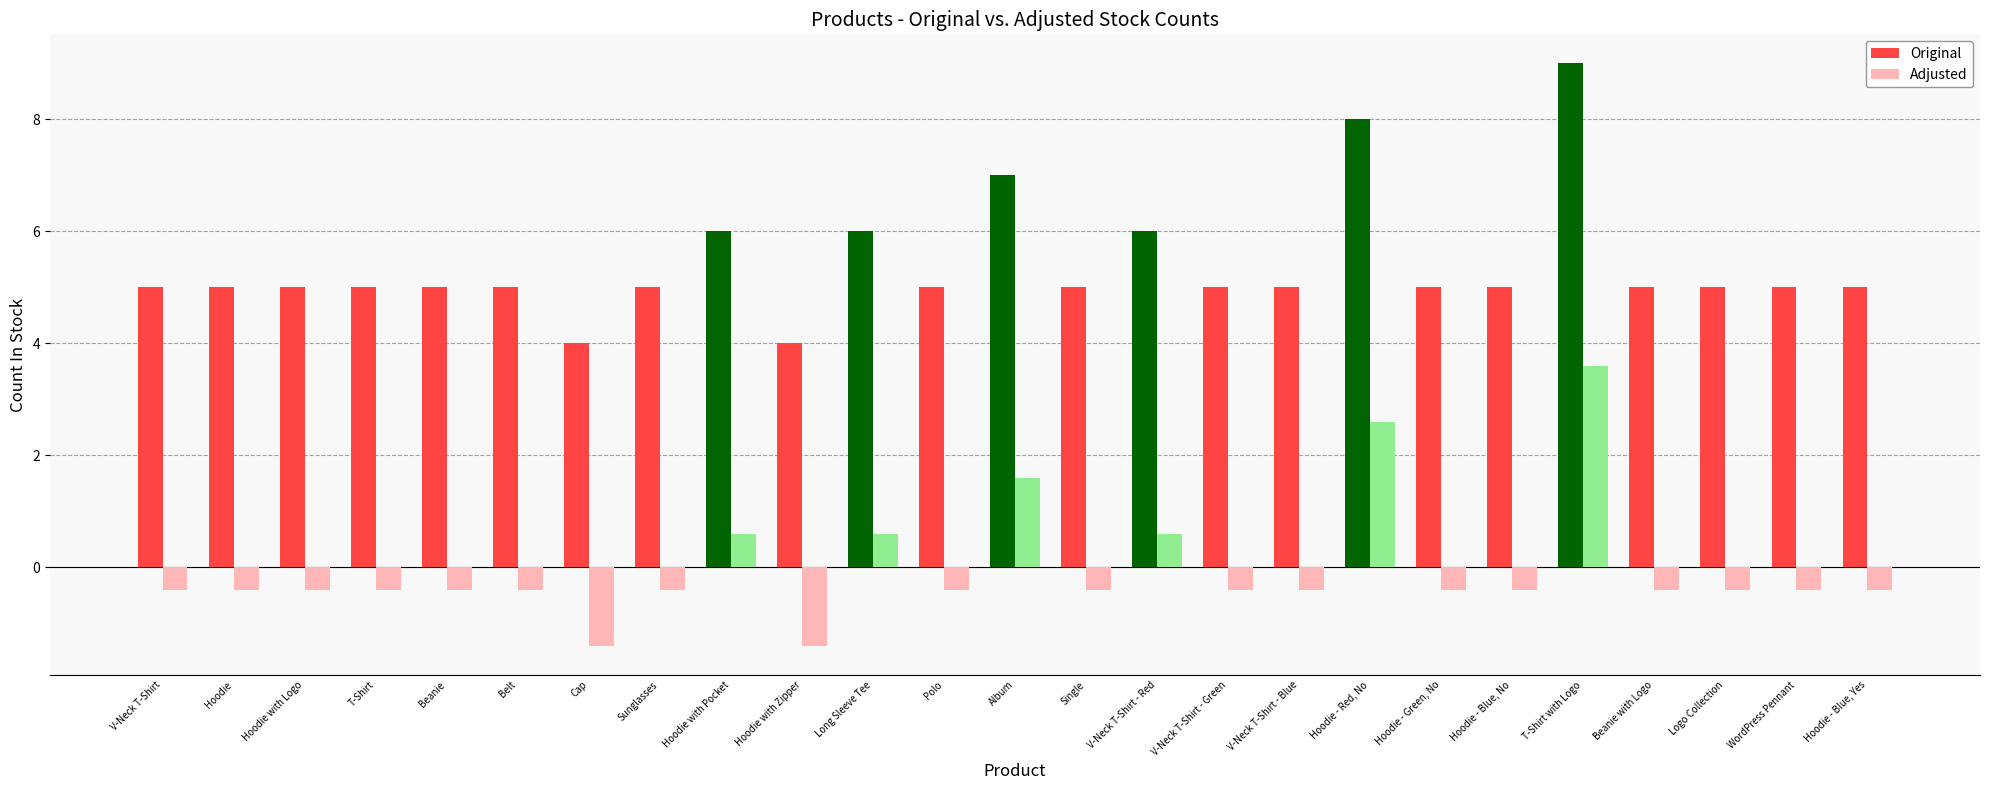

Between Belt and Hoodie with Pocket, which series saw the biggest shift?

Original